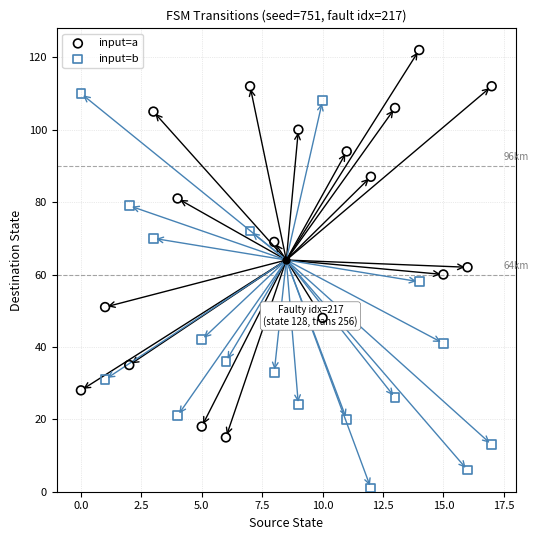

Across all data points, what is the range of Y values (max minus min)?

121